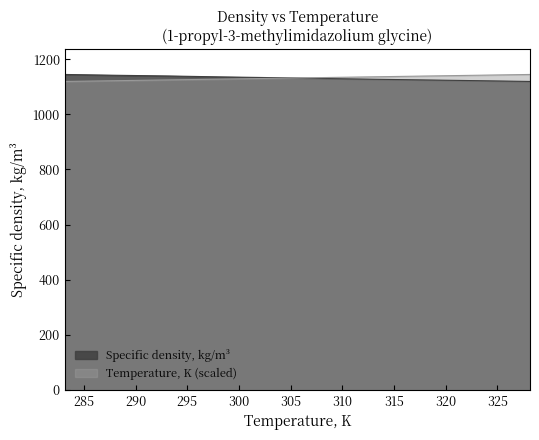

Reading left to right, transcribe all the data shown in this chart.

Temperature, K: 283.15=1119.2	288.15=1122.0	293.15=1124.8	298.15=1127.7	303.15=1130.5	308.15=1133.3	313.15=1136.1	318.15=1139.0	323.15=1141.8	328.15=1144.6
Specific density, kg/m3: 283.15=1144.6	288.15=1141.6	293.15=1139.1	298.15=1135.8	303.15=1133.1	308.15=1129.9	313.15=1127.2	318.15=1124.6	323.15=1122.0	328.15=1119.2